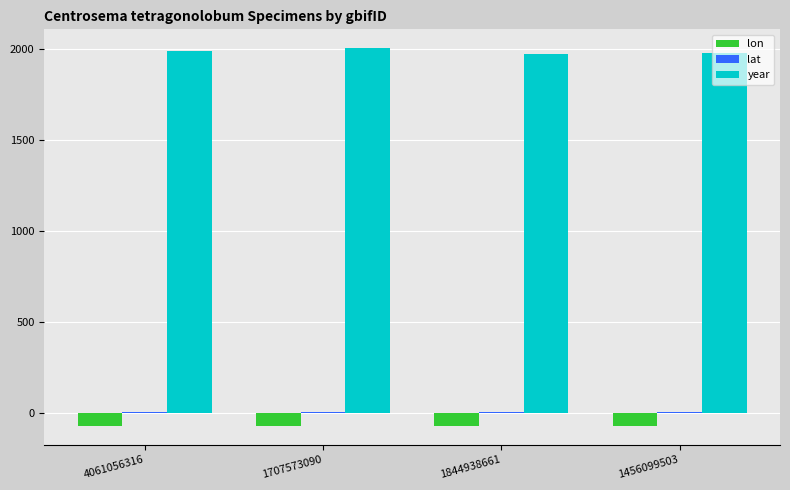

True or false: year has a value of 2004.0 at 1707573090.

True